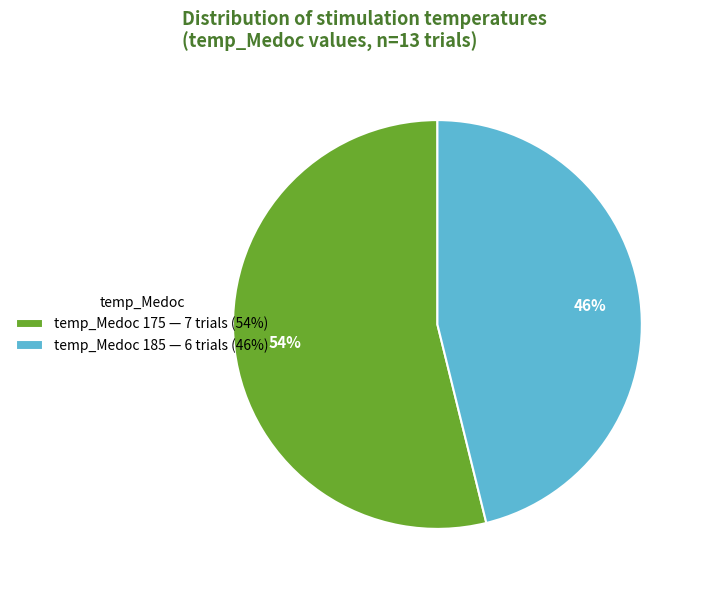

Which category has the biggest portion of the pie?

temp_Medoc 175 — 7 trials (54%)